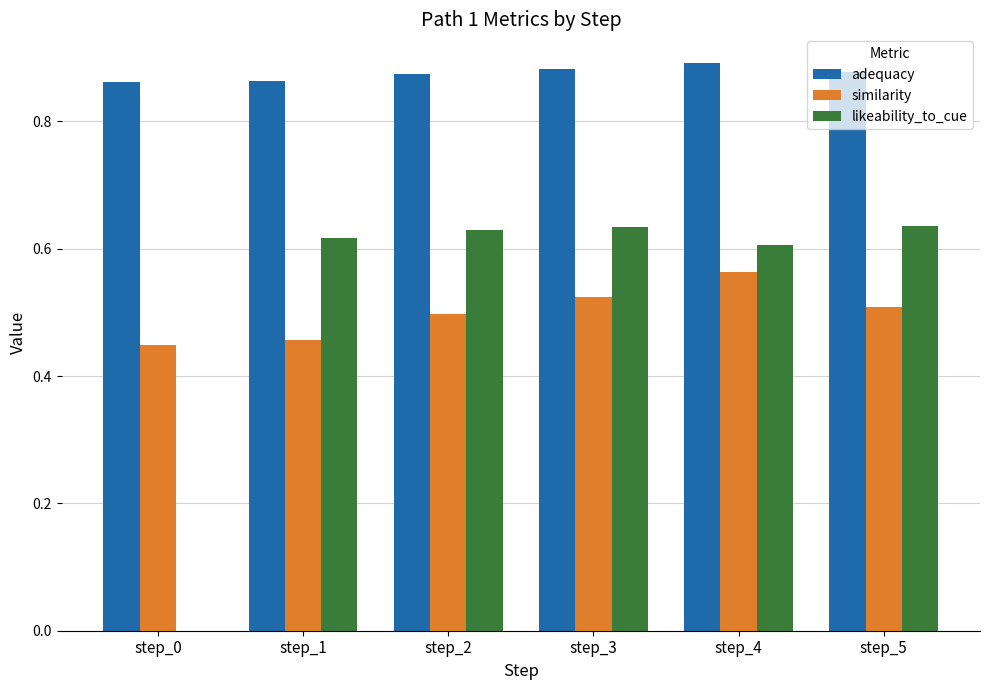

What is the sum of all adequacy values?

5.3